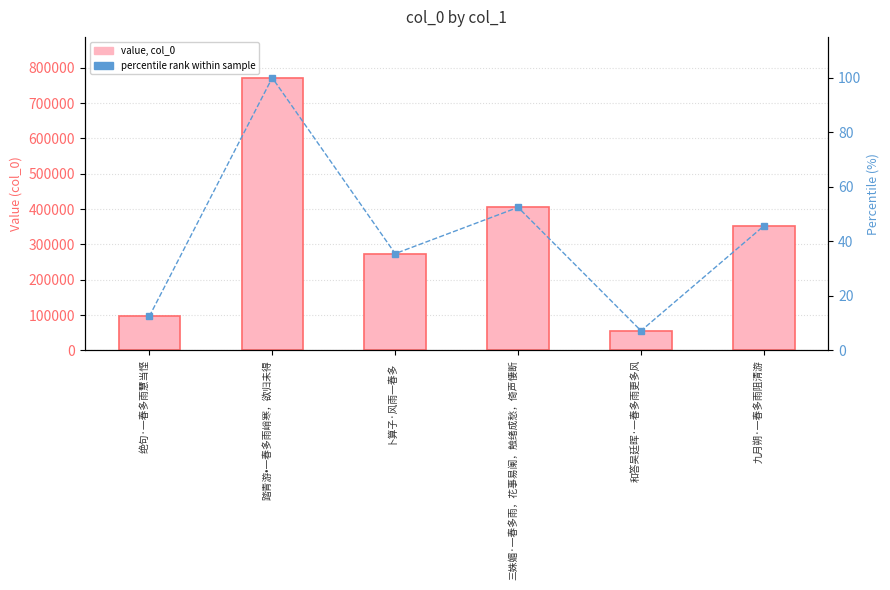

What is the value of the col_0 bar at the 3rd from the left?

273832.0